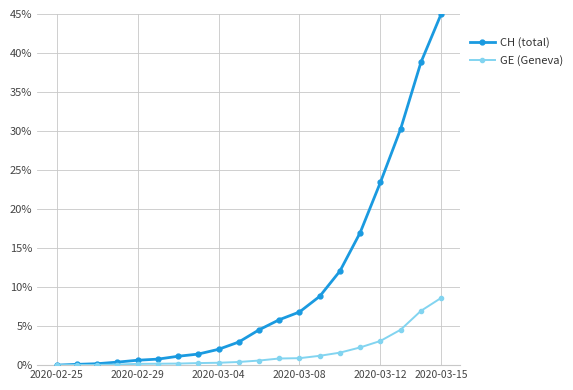

Which series has the largest range (max minus min)?

CH (total)